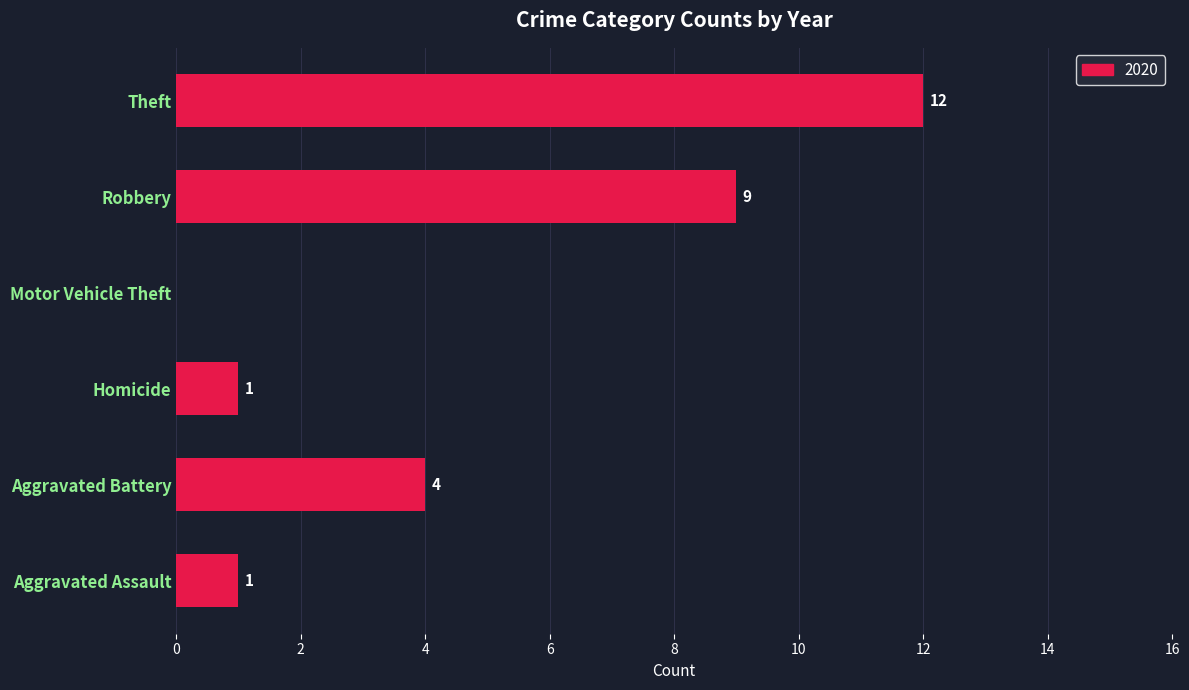

How many positive values are there?

5